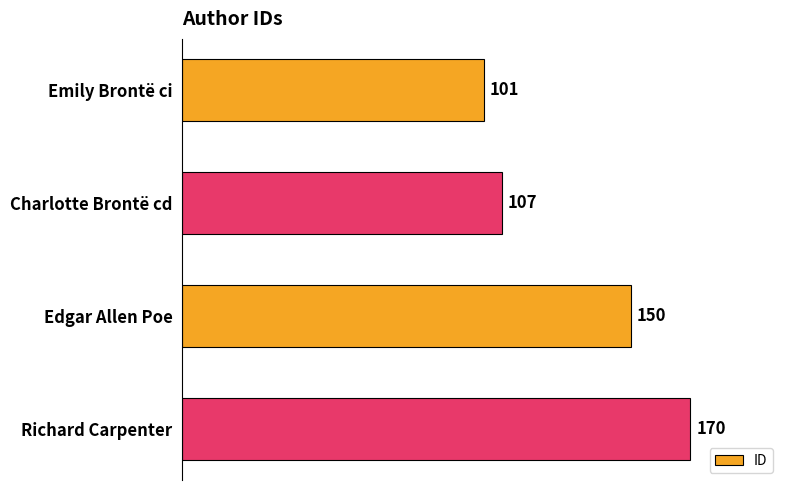

What is the change in value from Charlotte Brontë cd to Richard Carpenter?

+63